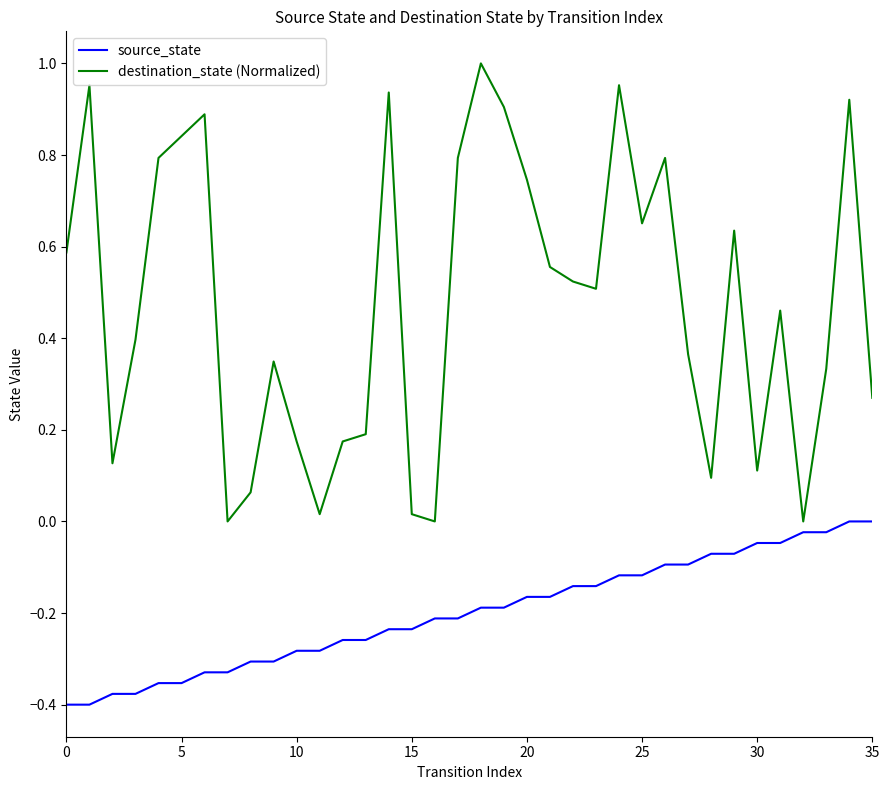

Does the chart have visible grid lines?

No